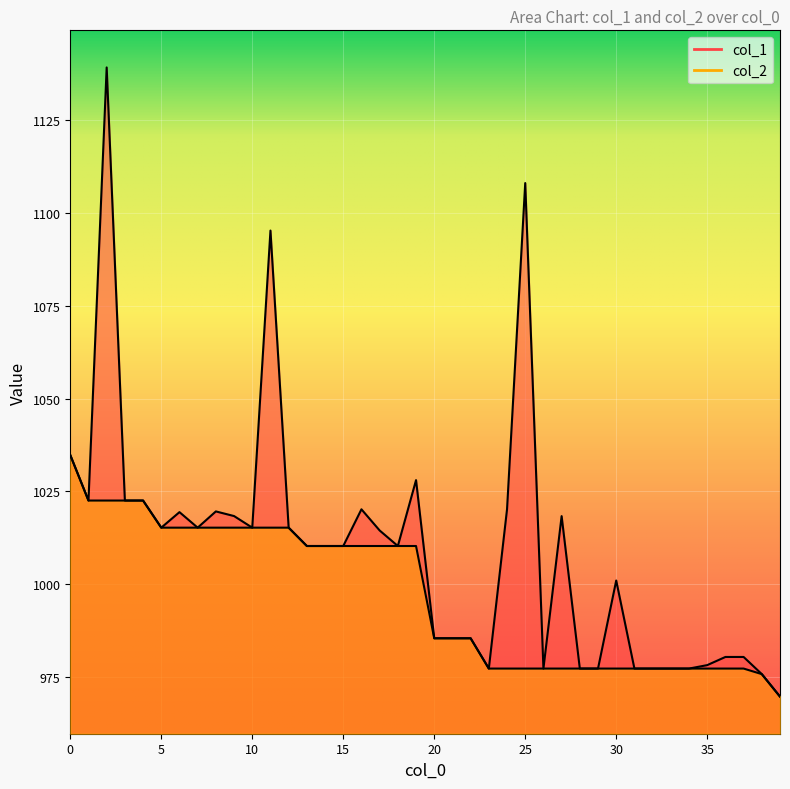

True or false: col_1 and col_2 intersect in this chart.

False